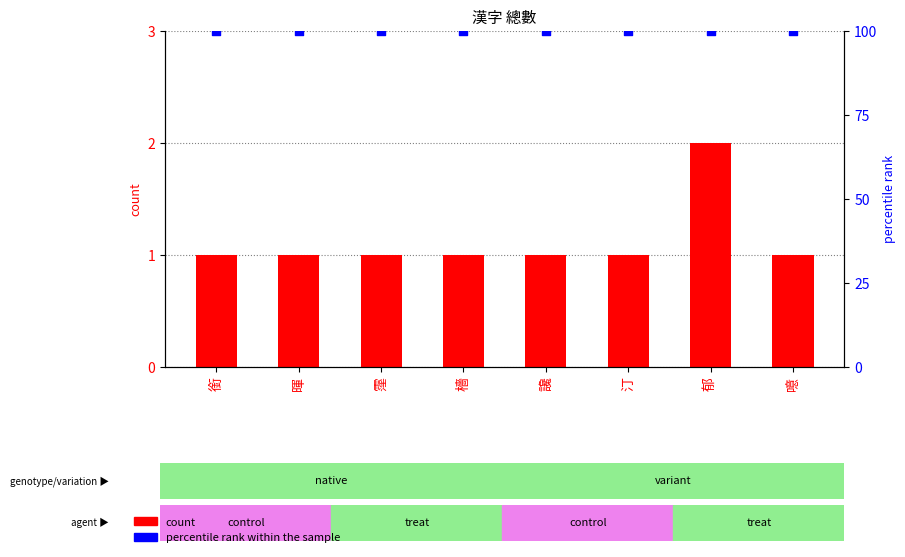

At which category is the sum across all series the highest?

郁